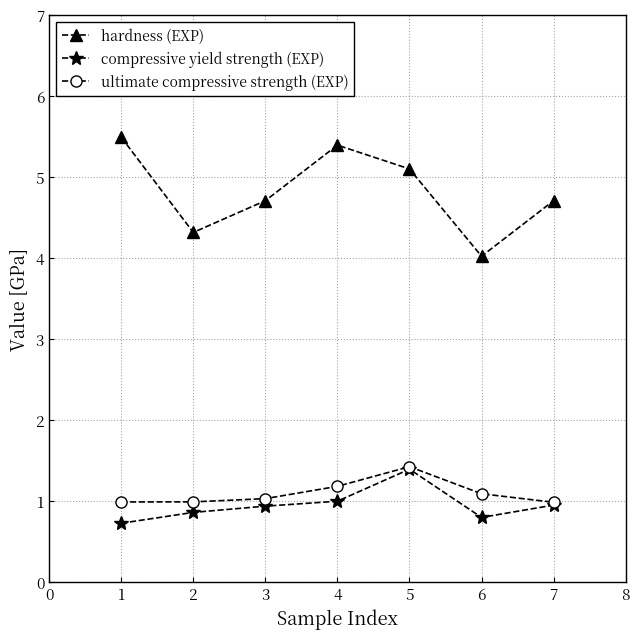

Does the chart display data point markers on the line(s)?

Yes